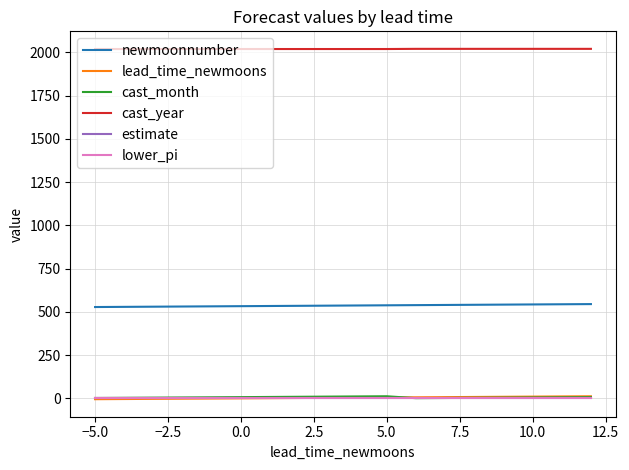

What is the label of the 17th point from the right?

−5.0